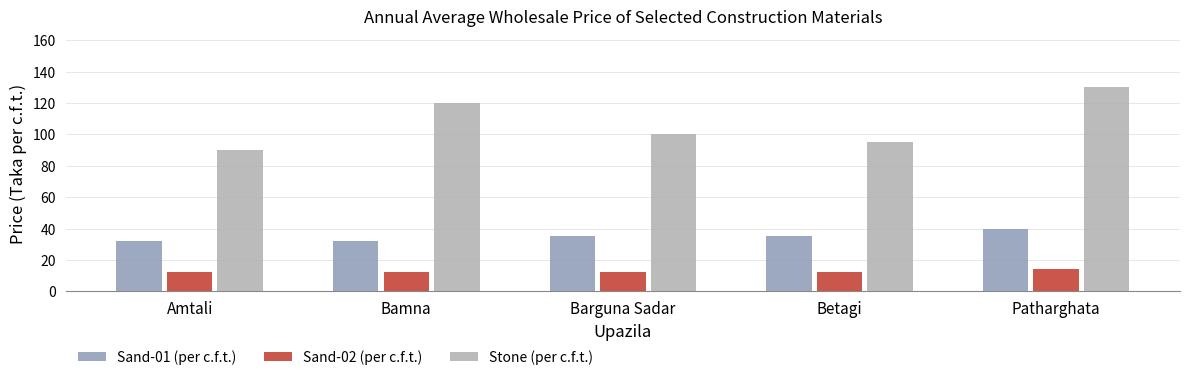

The Stone (per c.f.t.) series shows 120 at Bamna. True or false?

True